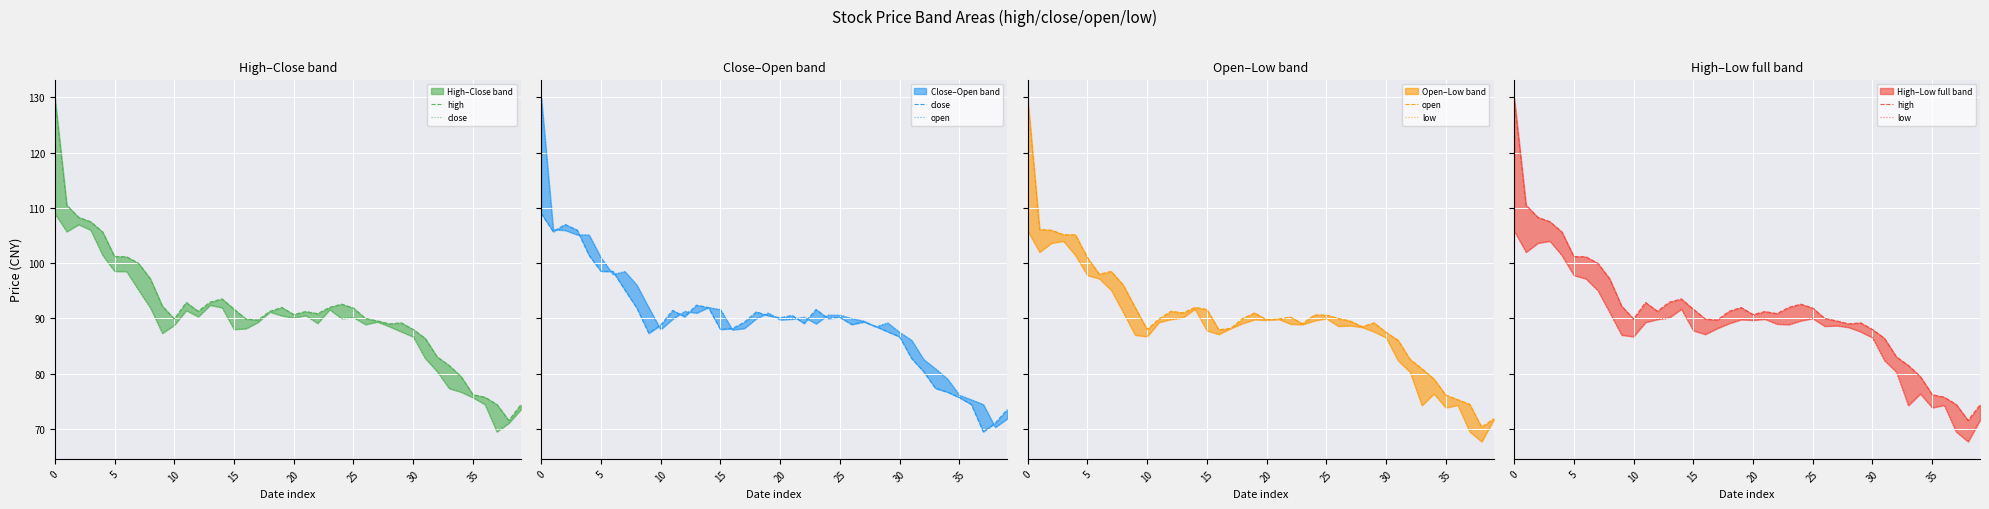

How many values in the close series exceed 90?

19